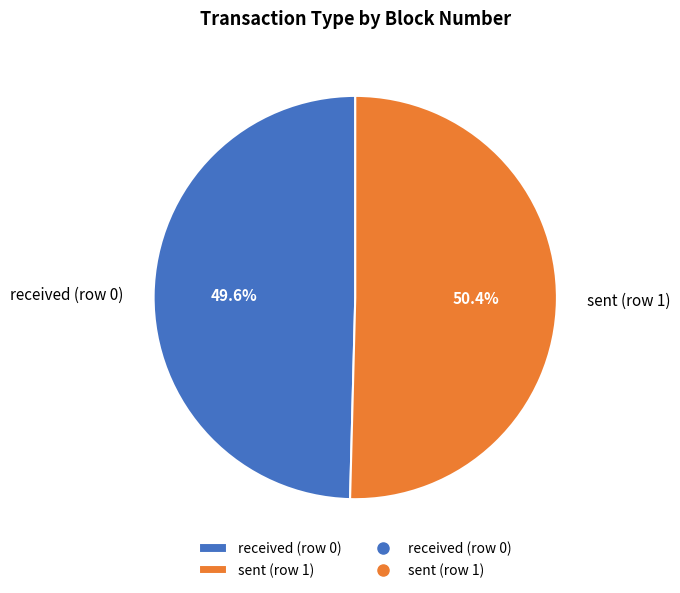

Between received (row 0) and sent (row 1), which is larger?

sent (row 1)